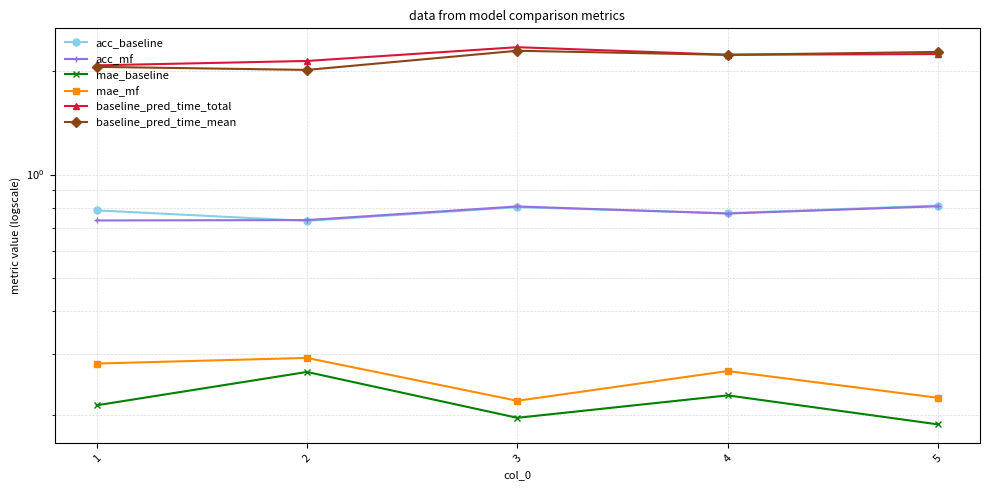

How many interior local valleys does the mae_baseline series have?

1